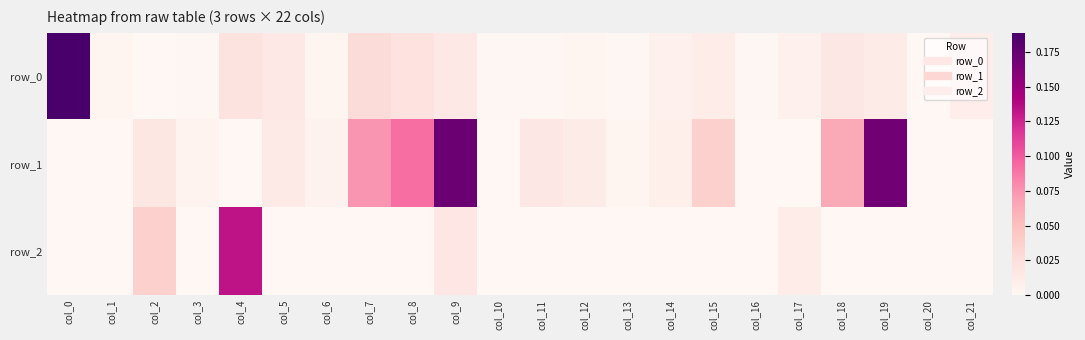

Rank the series by their maximum value, from lowest to highest.

row_2, row_1, row_0